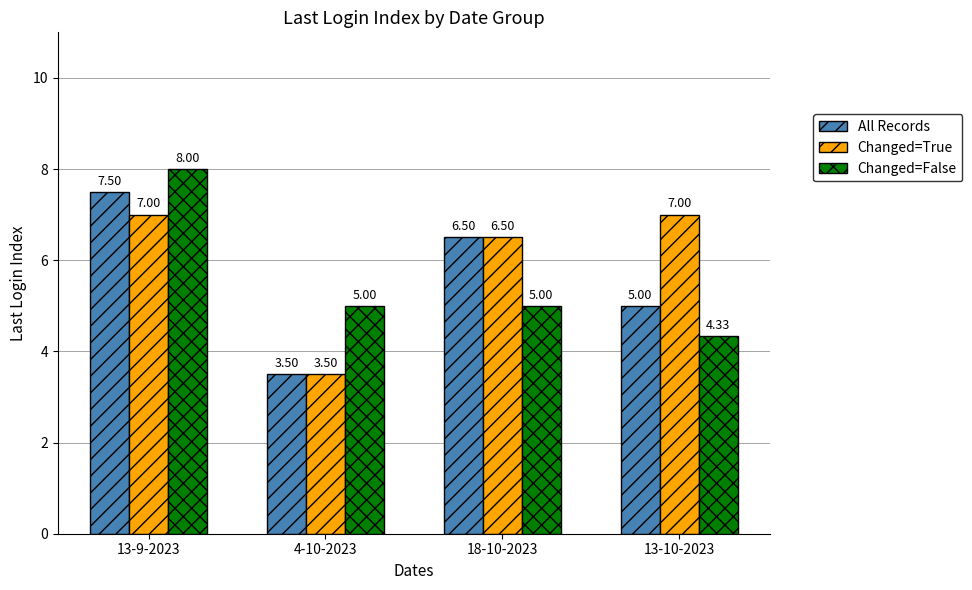

The value of Changed=True at 4-10-2023 is 6.0. True or false?

False